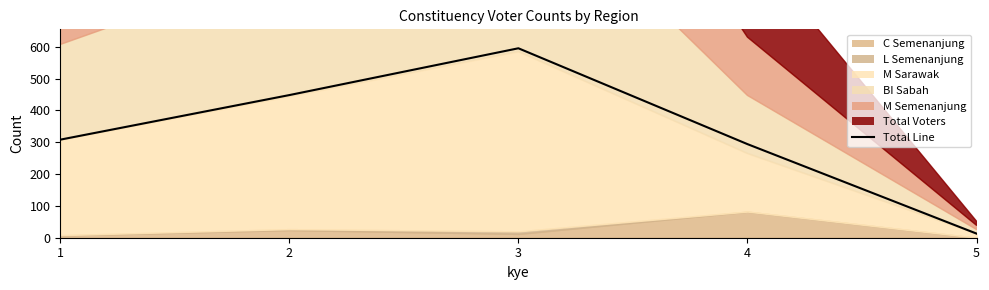

True or false: total and M_sarawak intersect in this chart.

False